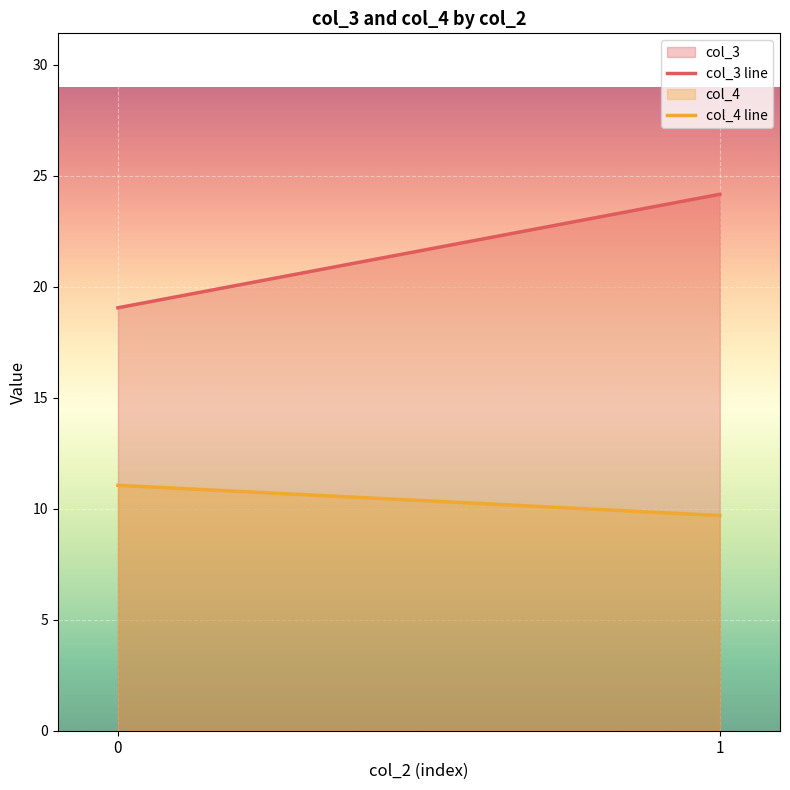

Reading left to right, what are all the values shown in this chart?

col_3 line: 0=19.1	1=24.2
col_4 line: 0=11.1	1=9.7